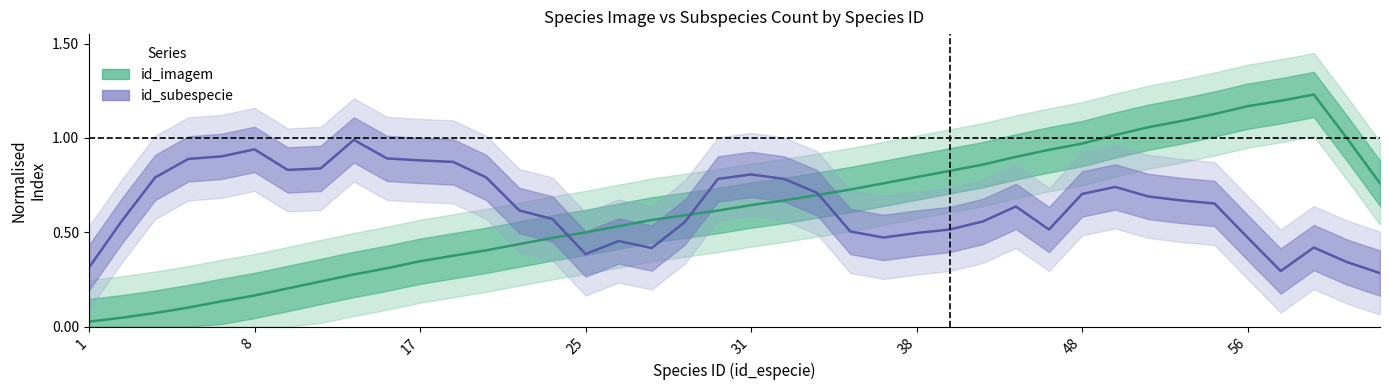

Is the value of id_subespecie at 8 greater than the value of id_imagem at 31?

Yes